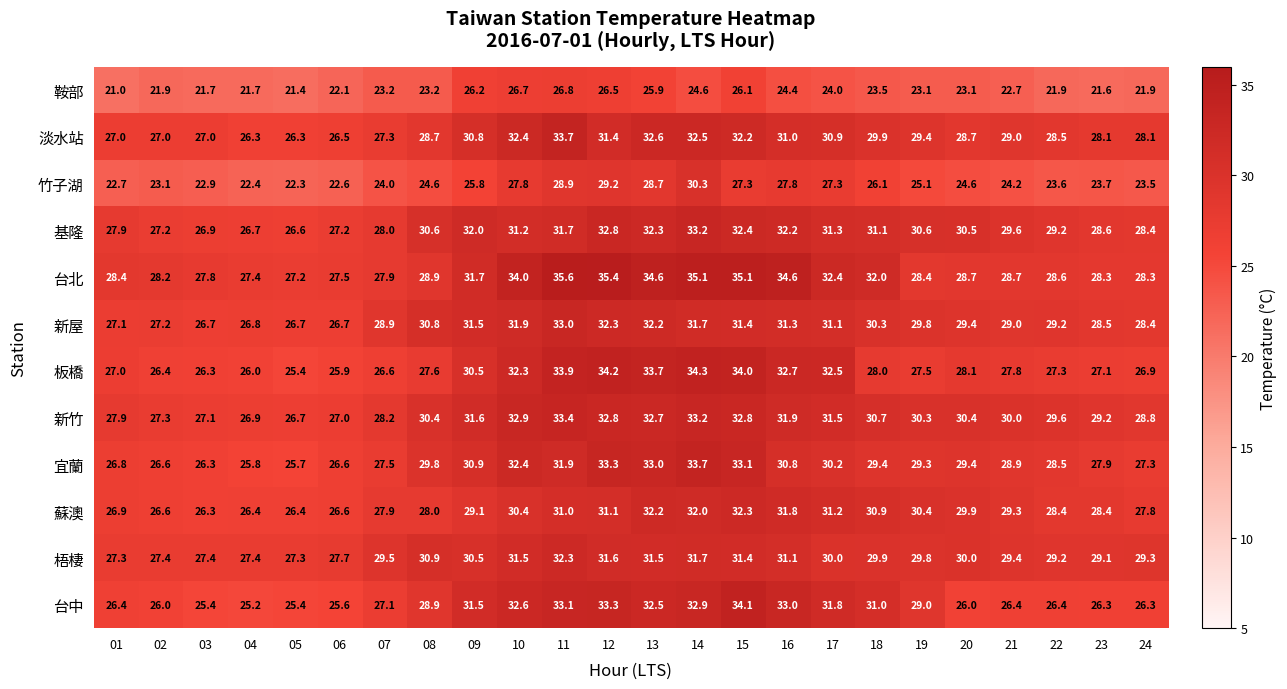

What is the difference between the maximum and minimum values in the 梧棲 series?

5.0